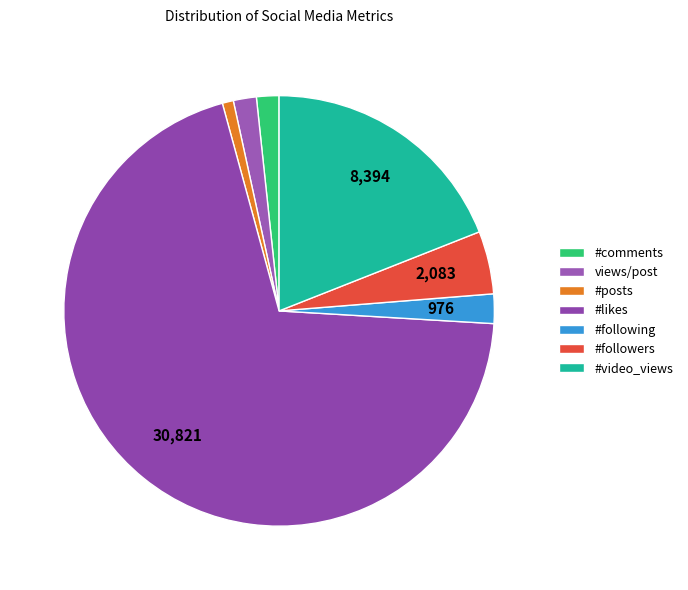

How many slices are in this pie chart?

7